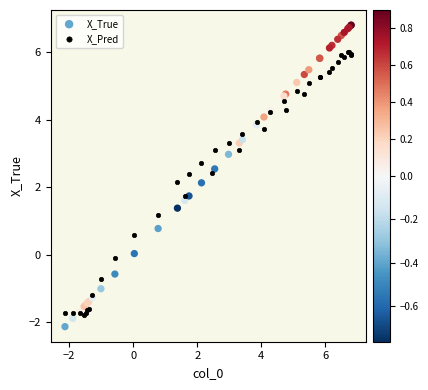

Which series contains the lowest Y value?

X_True